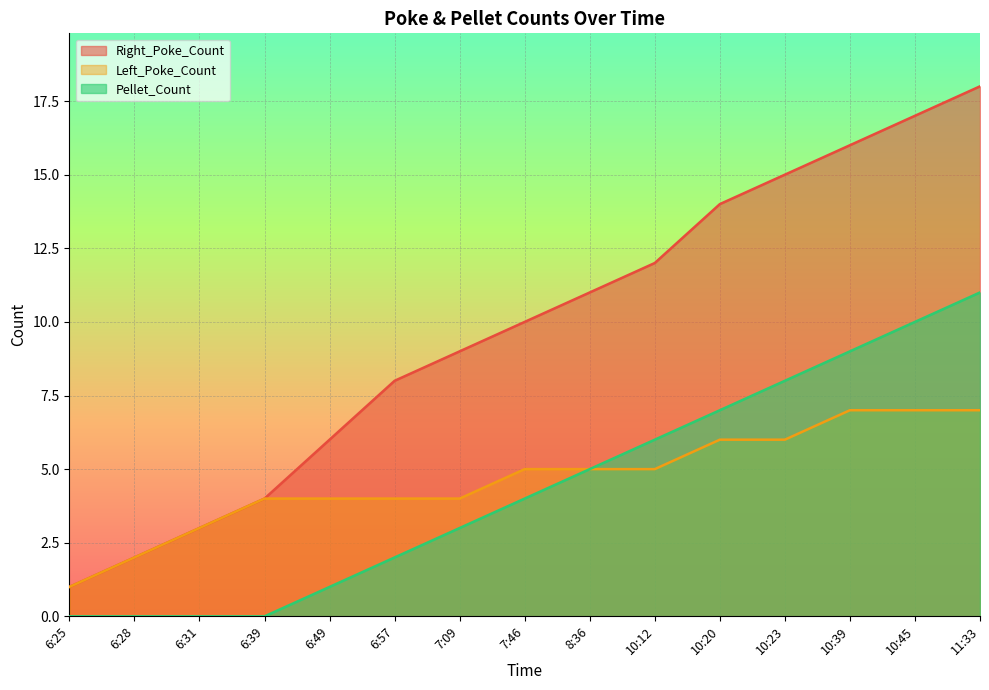

True or false: Pellet_Count and Right_Poke_Count cross at least once.

False